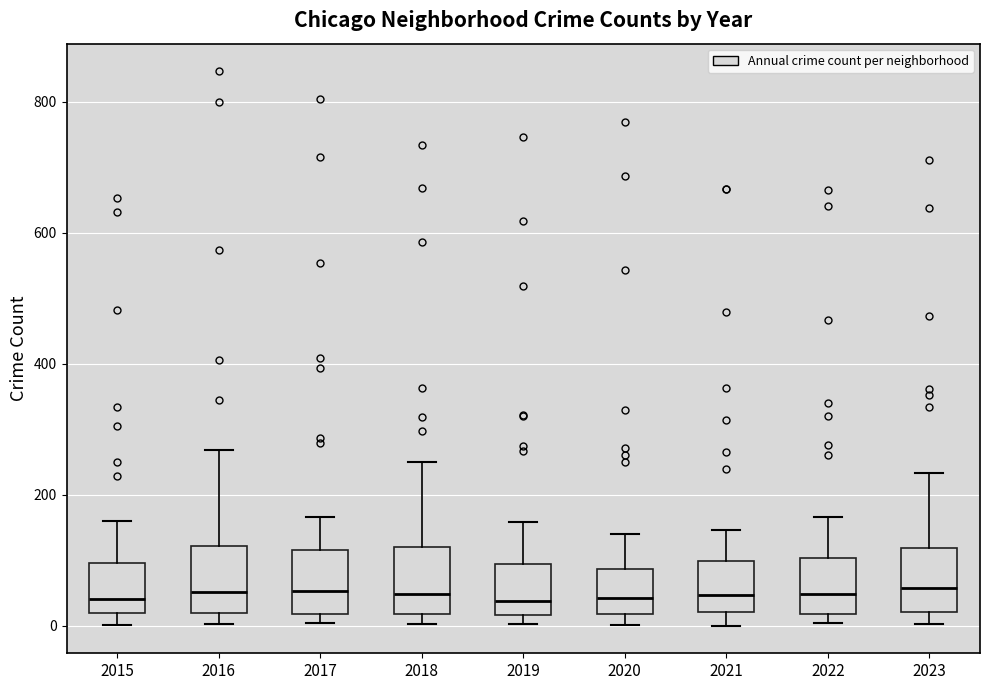

Where is the lower edge of the box at x = 2023 on the y-axis? The values are not printed on the chart, so give them approximately, as read against the axis.

20